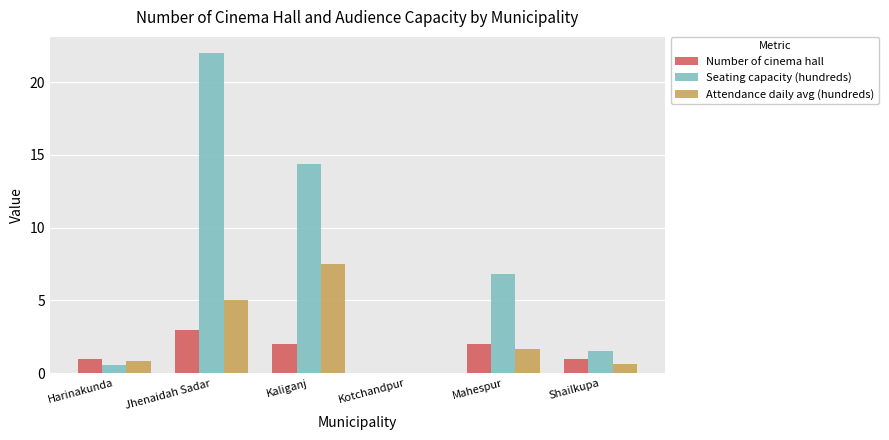

True or false: Number of cinema hall has a value of 1.1 at Mahespur.

False